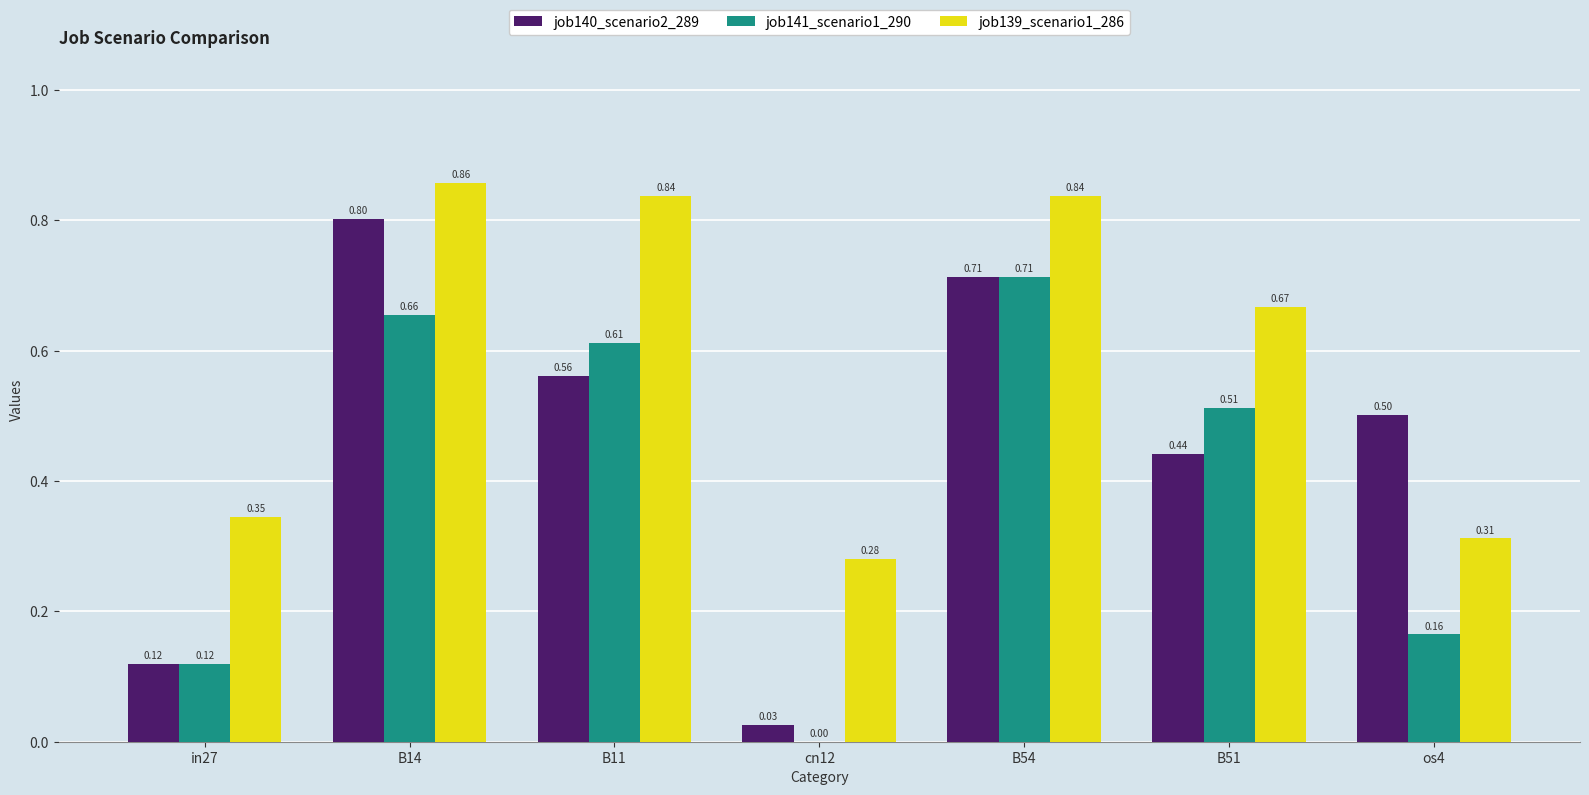

Are the bars grouped side by side (vs. stacked)?

Yes